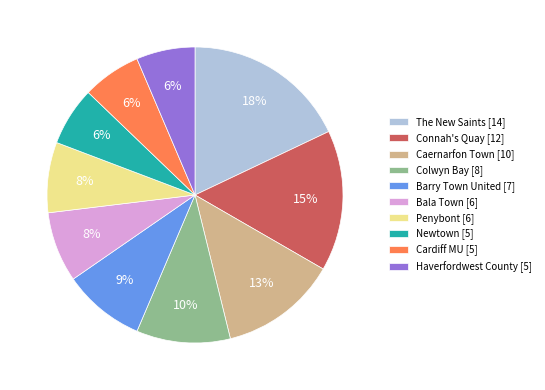

Between The New Saints and Connah's Quay, which is larger?

The New Saints